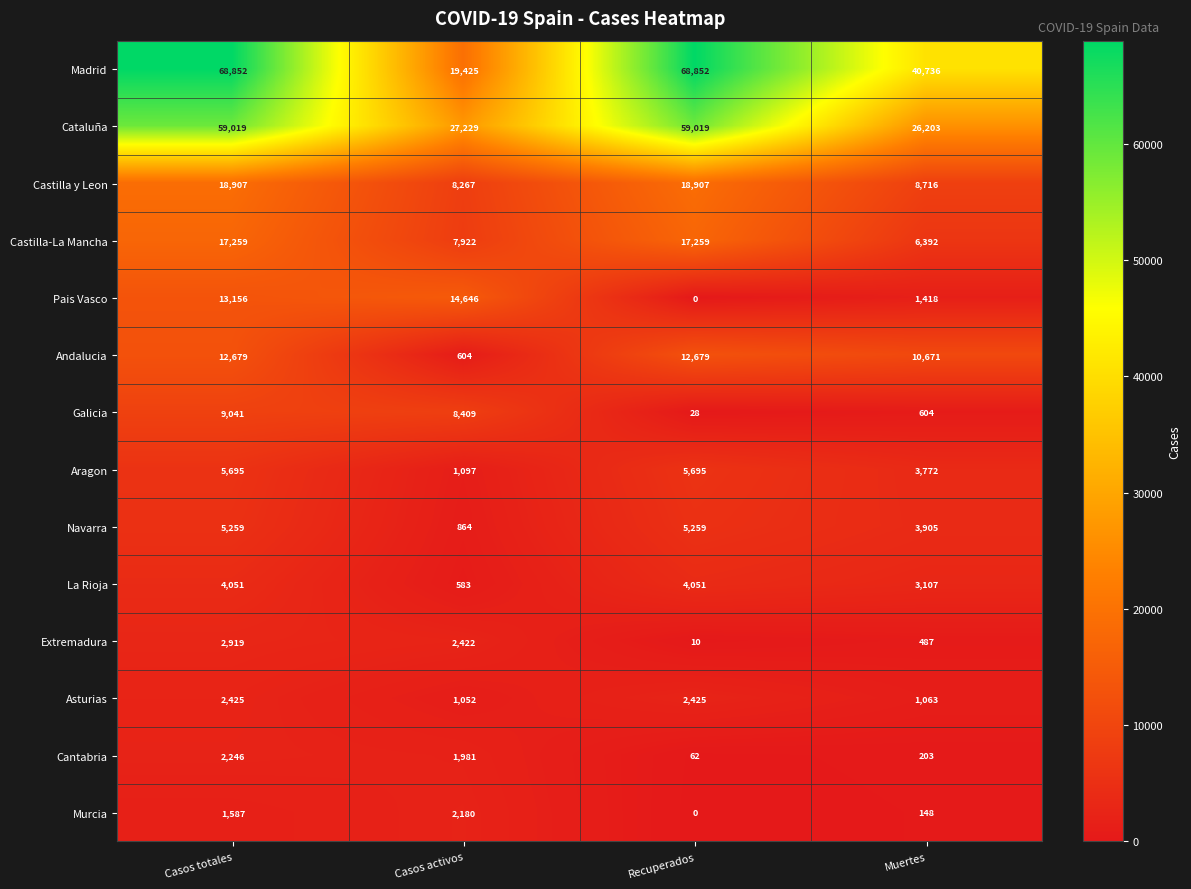

The Galicia series shows 604 at Muertes. True or false?

True